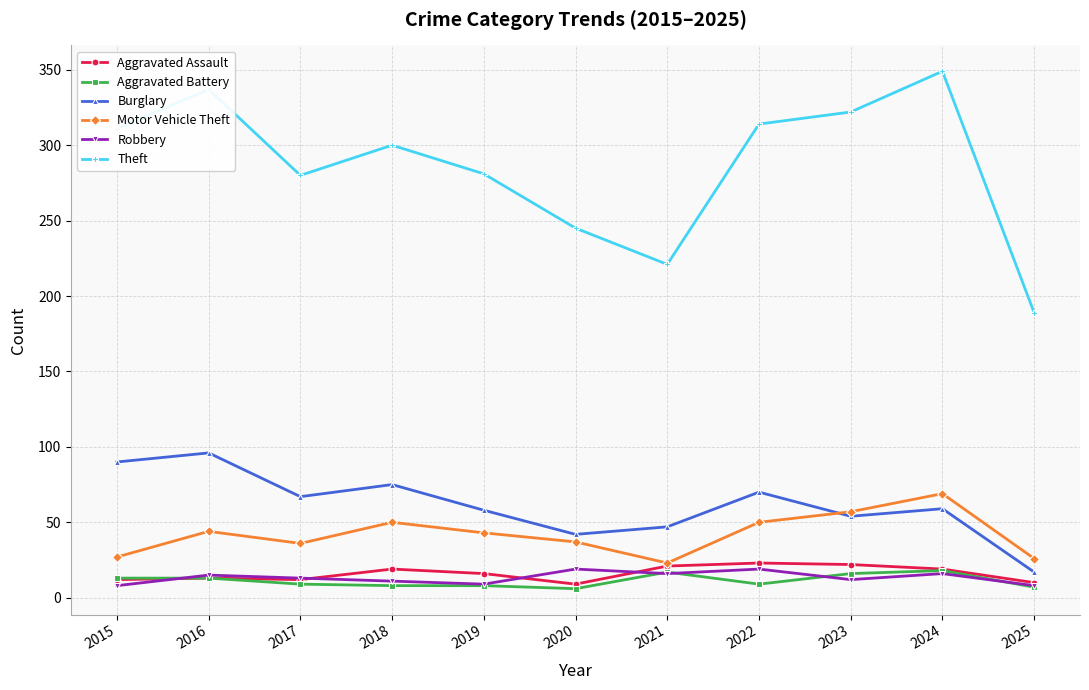

Which series has the widest spread of values?

Theft